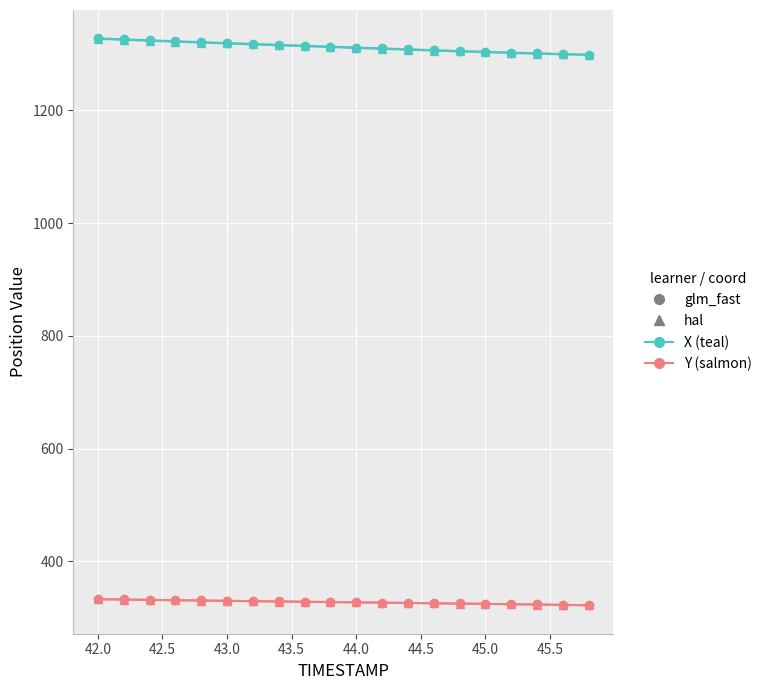

What is the greatest value displayed?

1327.8